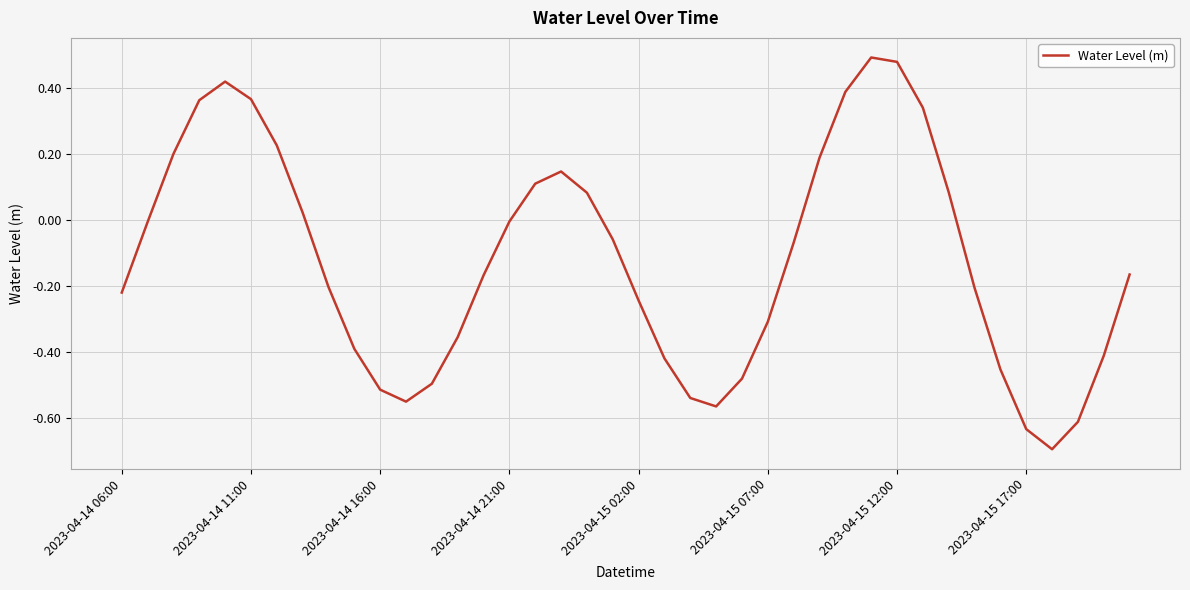

What is the smallest value displayed?

-0.7